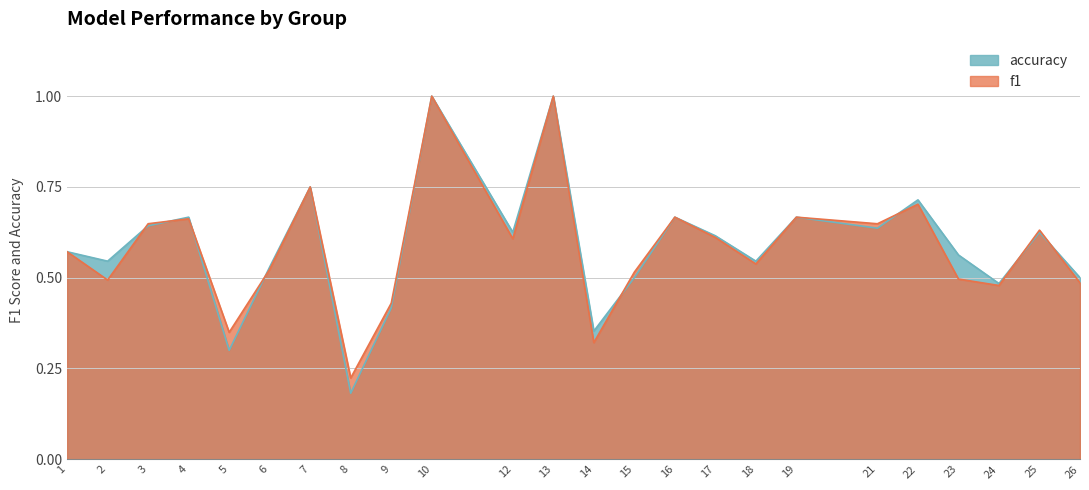

List the series in order of their overall mean, highest first.

accuracy, f1